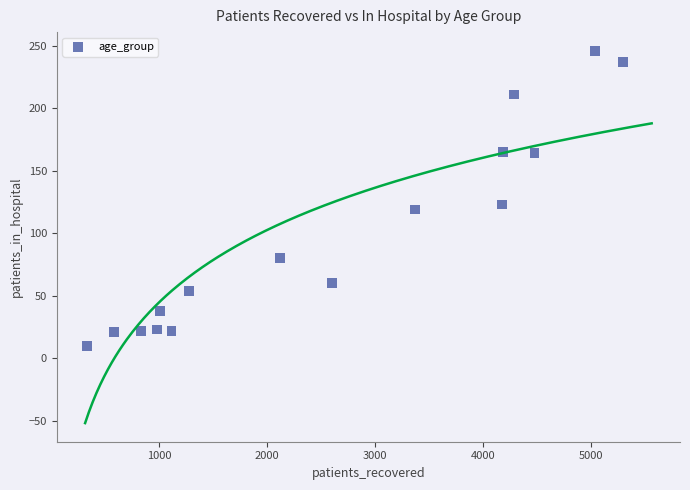

What Y value in the scatter plot is closest to 128?

123